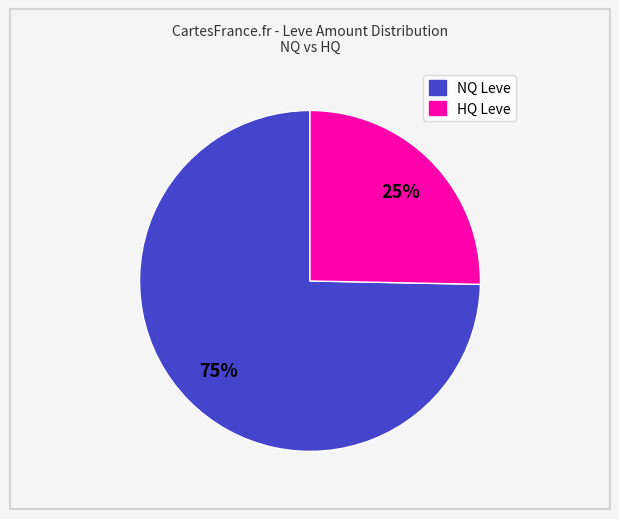

To the nearest percent, what is the average slice percentage?

50%